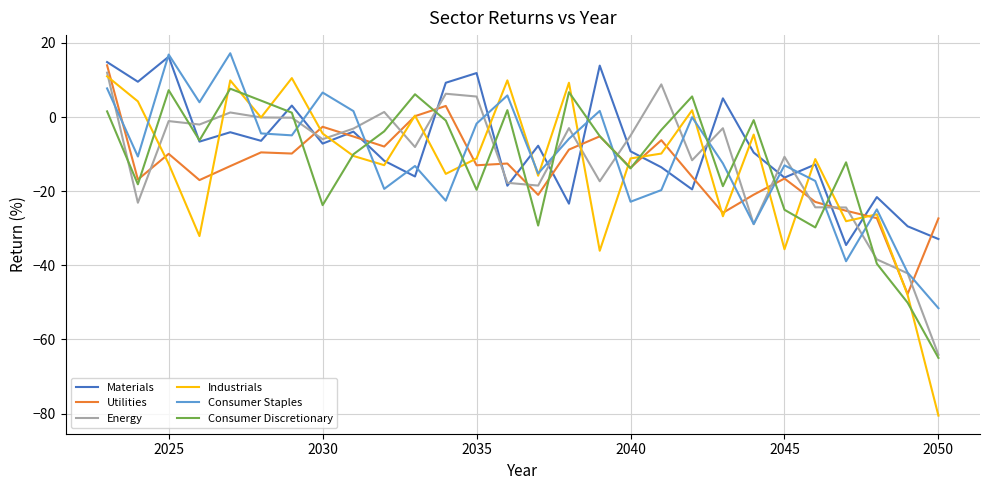

Which series has the widest spread of values?

Industrials